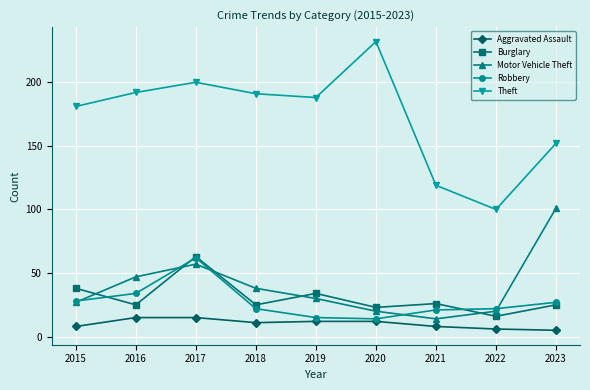

Rank the series at 2020 from highest to lowest value.

Theft, Burglary, Motor Vehicle Theft, Robbery, Aggravated Assault